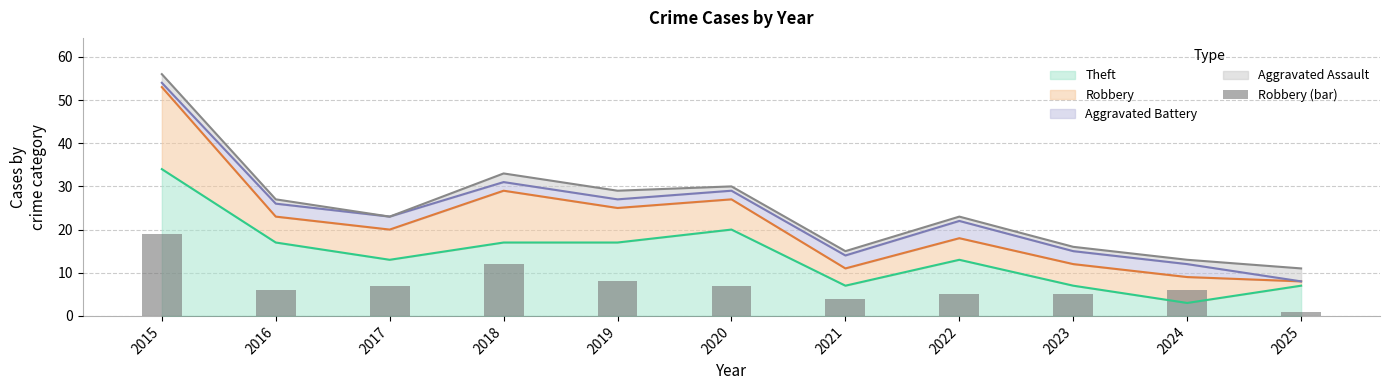

Rank the categories by value from lowest to highest.

2025, 2021, 2022, 2023, 2016, 2024, 2017, 2020, 2019, 2018, 2015